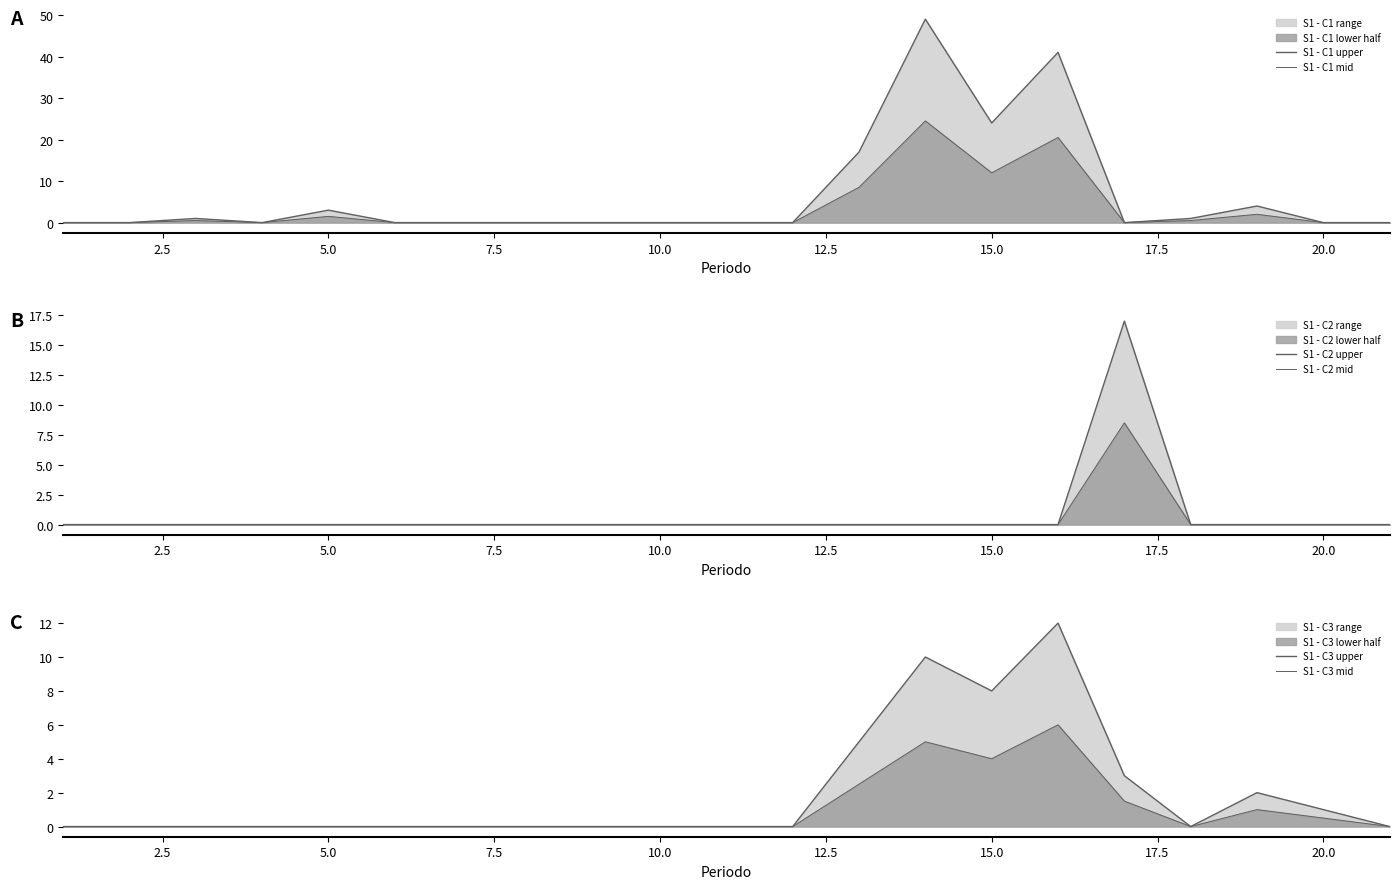

How many data points in S1 - C1 mid are above 0?

8